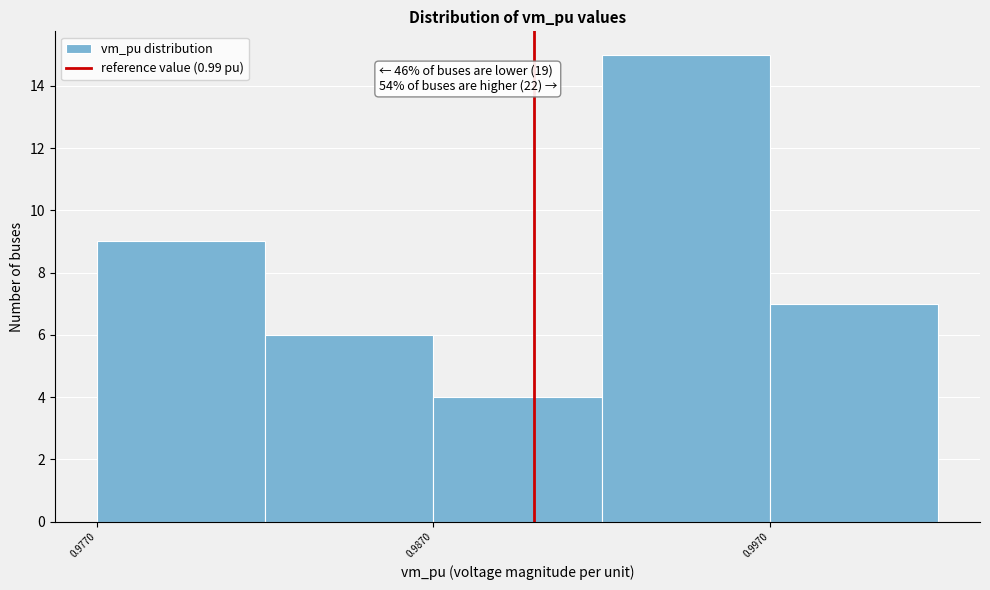

Which range on the x-axis has the tallest bar?

0.992 to 0.997